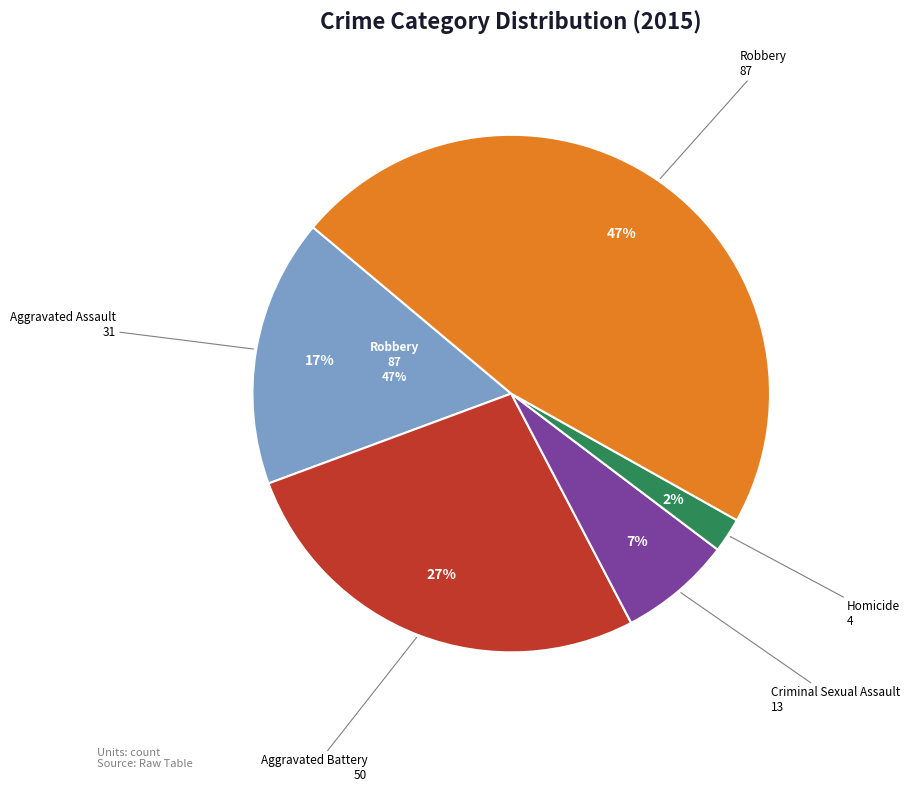

Which slice is the smallest?

Homicide